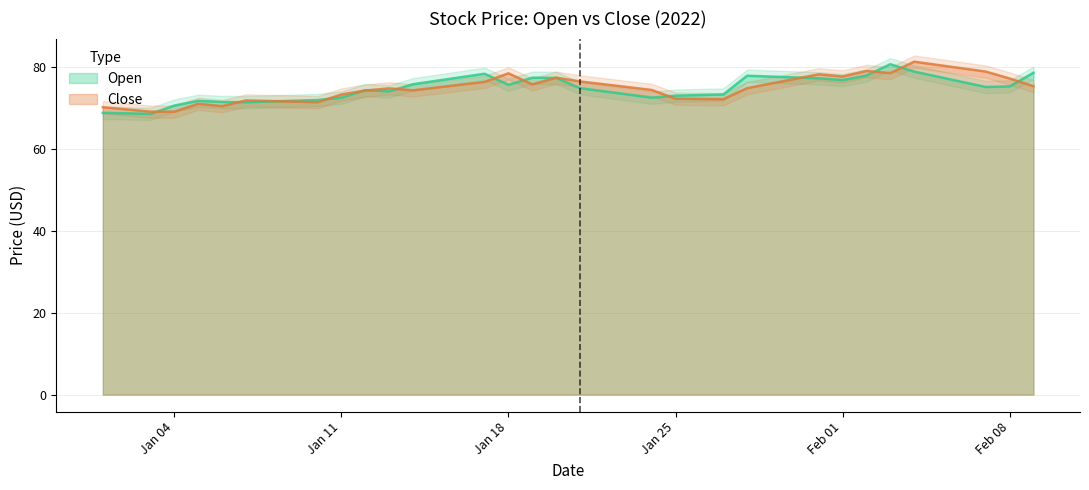

The Open series shows 72.5 at Jan 11. True or false?

True